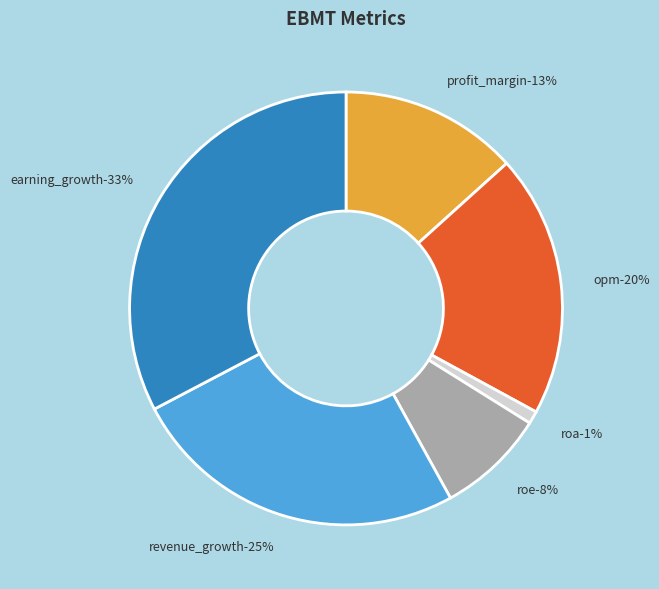

What is the smallest slice in the pie chart?

roa